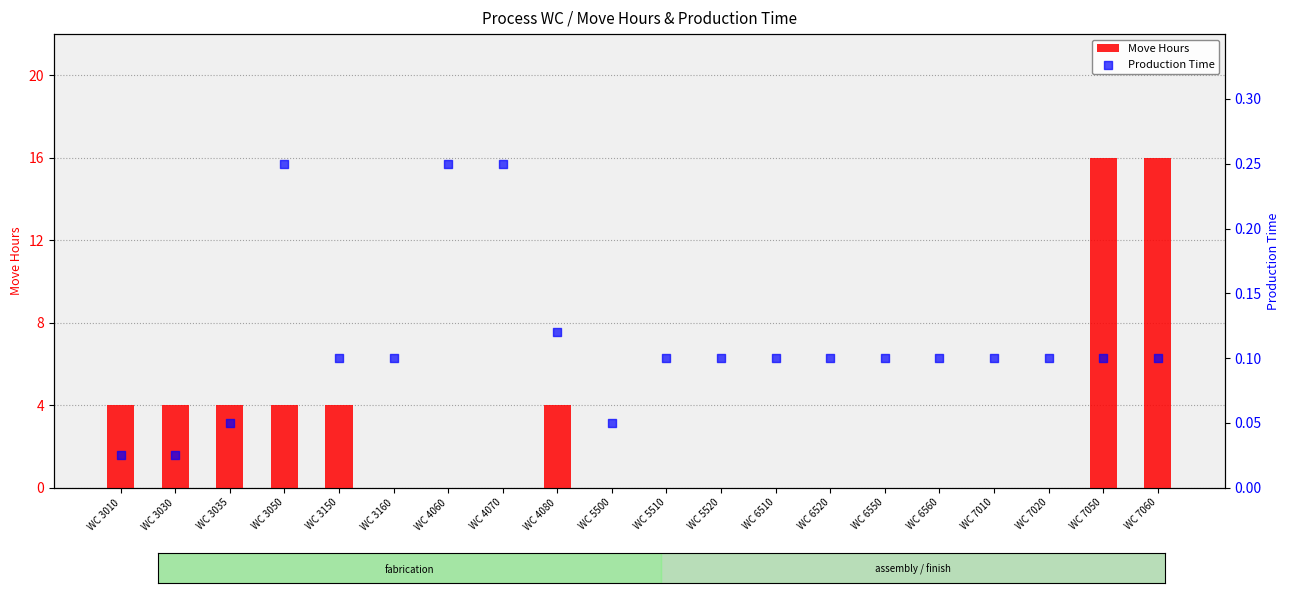

At which category is the sum across all series the highest?

WC 7050